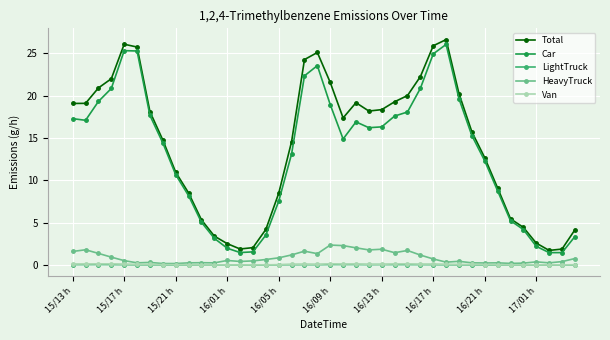

What is the value of the Total point at the 27th from the left?

20.0